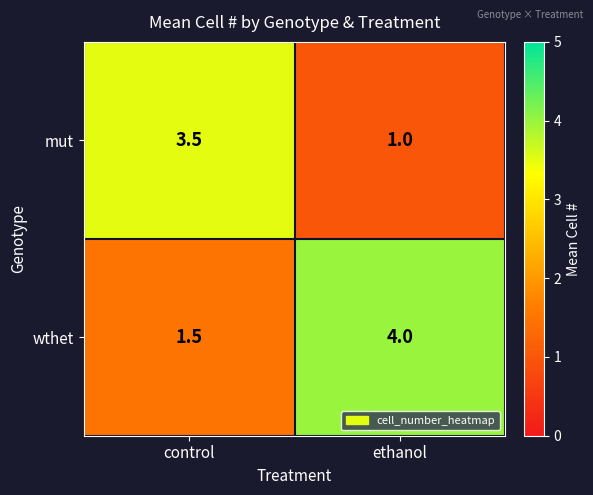

The value of wthet at ethanol is 1.2. True or false?

False